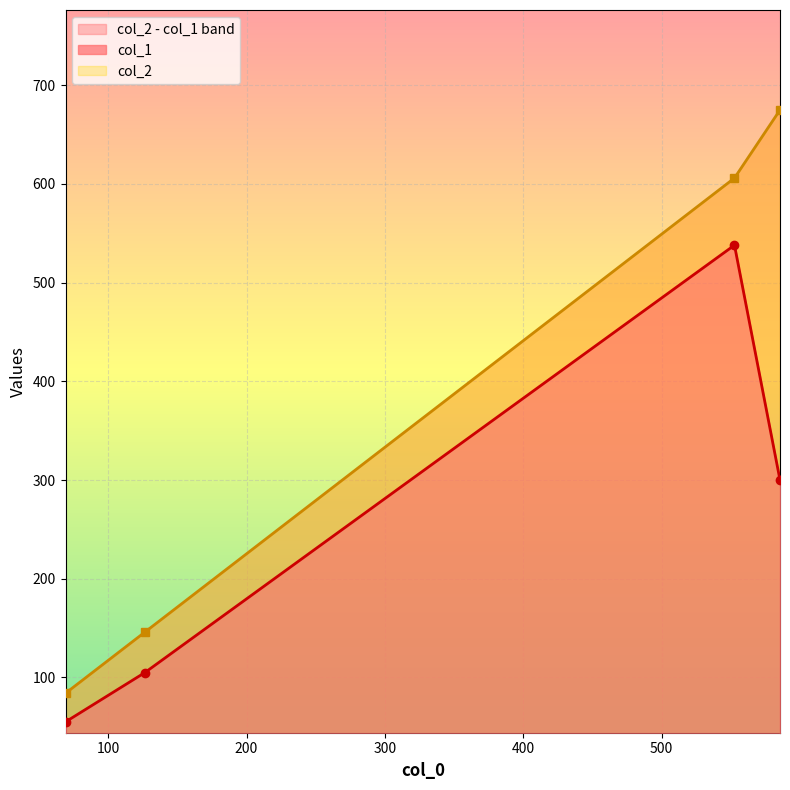

How many distinct data groups are displayed?

2